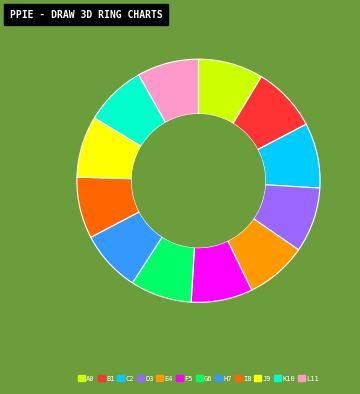

Does any single category account for the majority?

No